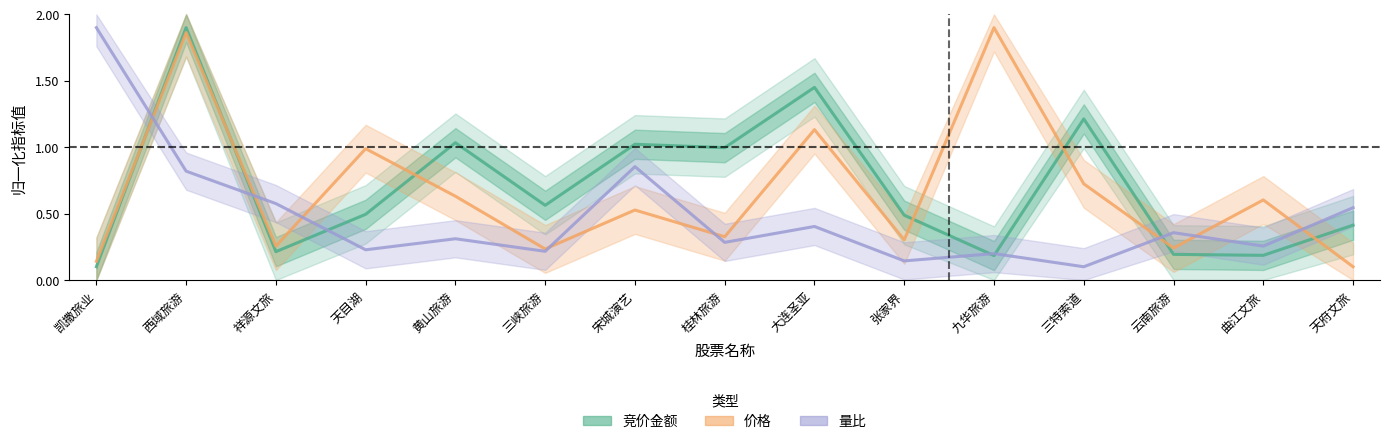

At how many categories does at least one series exceed 0?

15